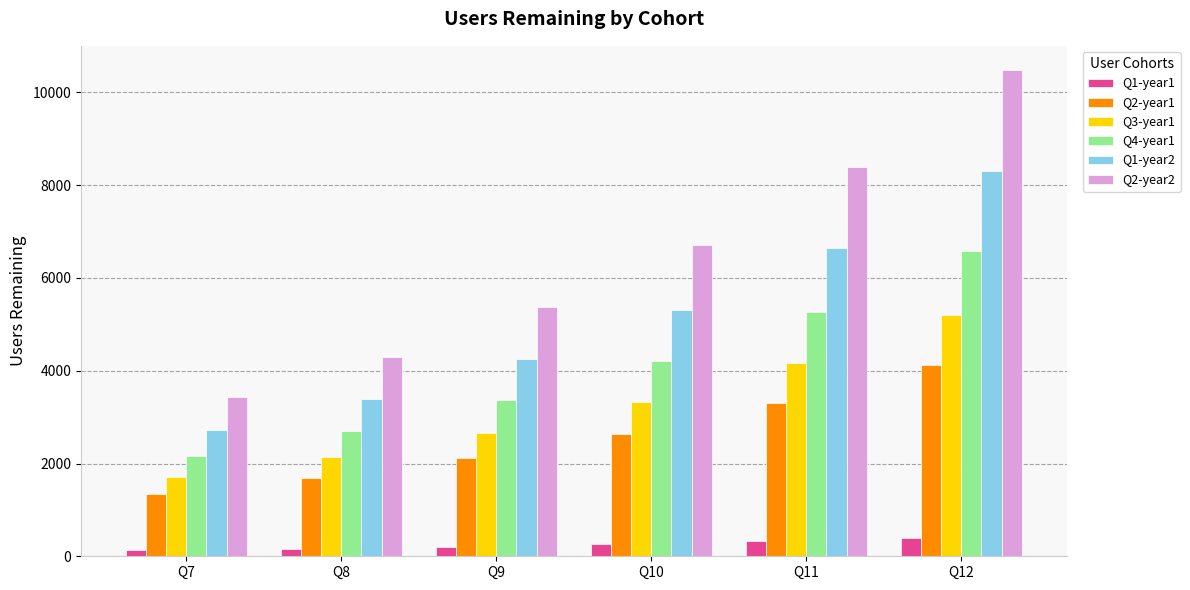

How many categories are shown in the chart?

6